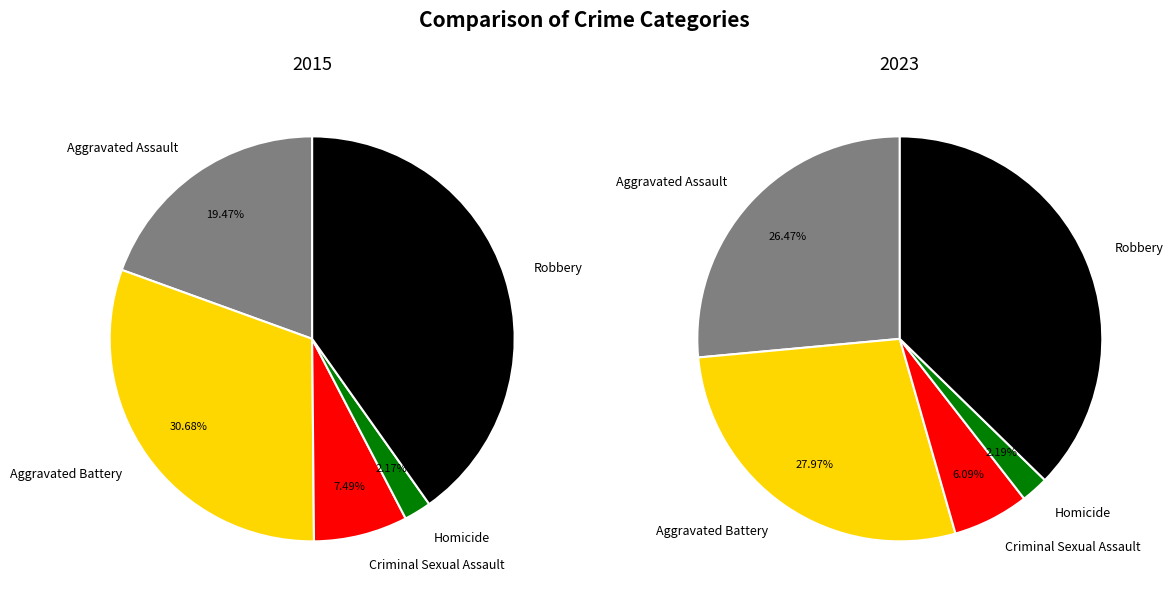

Is it true that Homicide is 2% of the pie?

True